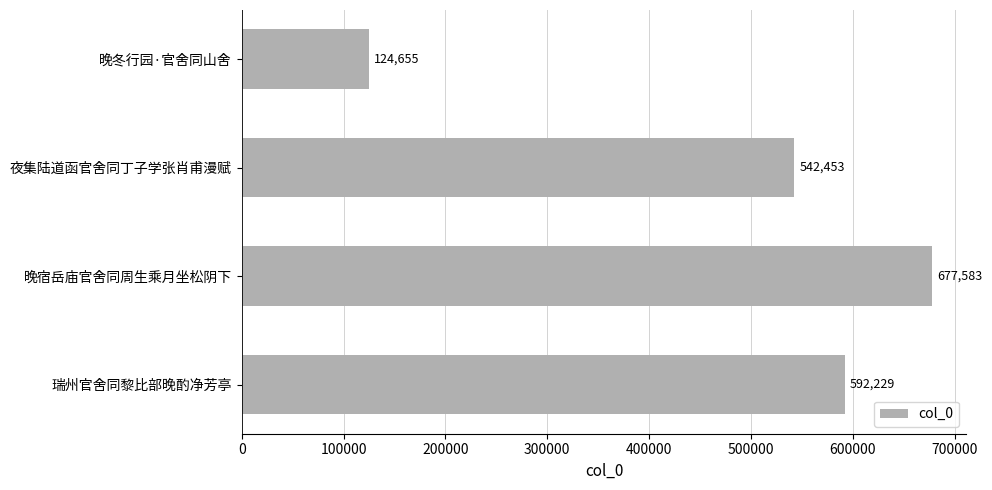

Which has a higher value, 晚宿岳庙官舍同周生乘月坐松阴下 or 晚冬行园·官舍同山舍?

晚宿岳庙官舍同周生乘月坐松阴下